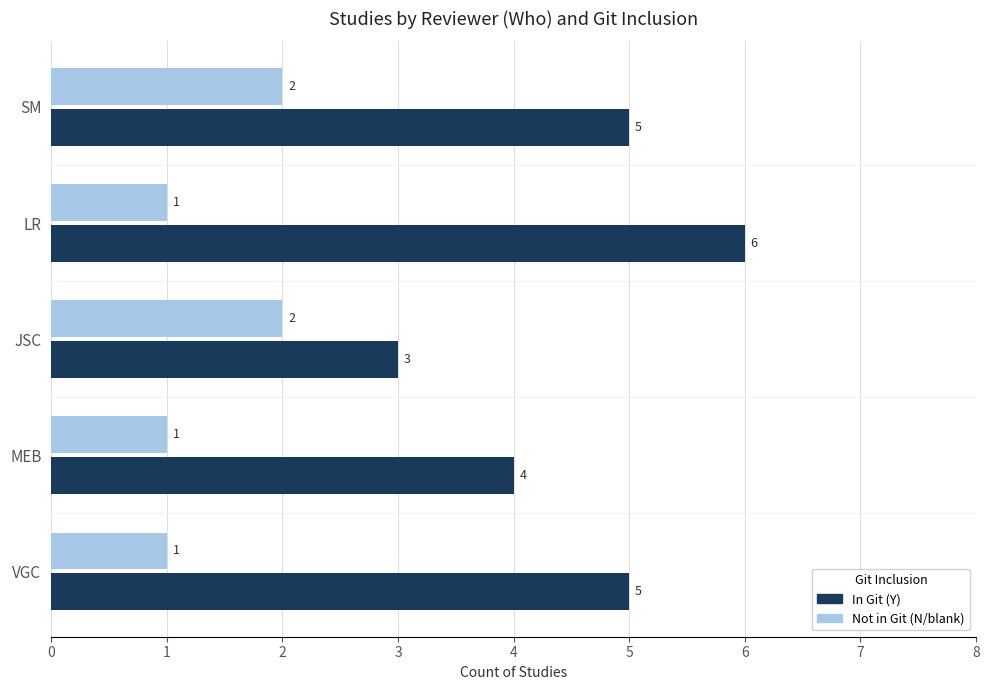

At which label is Not in Git (N/blank) closest to 1?

VGC